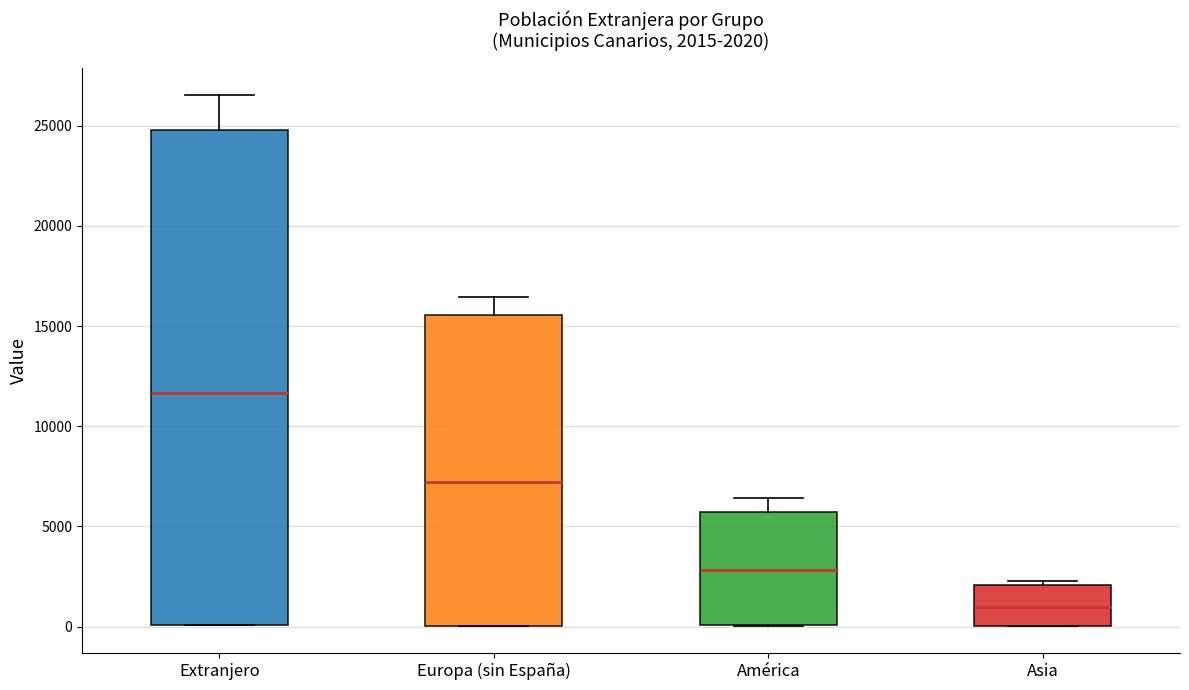

Comparing the boxes themselves (not the whiskers), which one is the tallest?

Extranjero